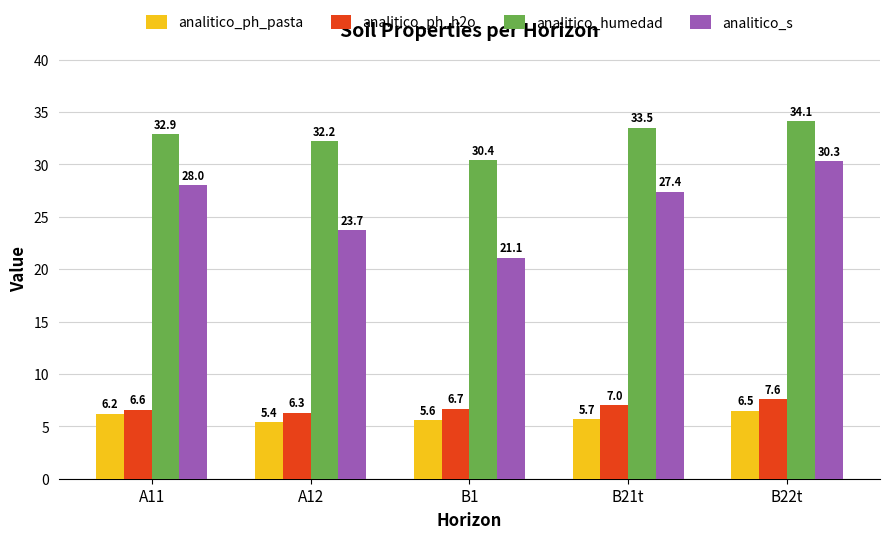

What is the value of the analitico_humedad bar at the 2nd from the left?

32.2